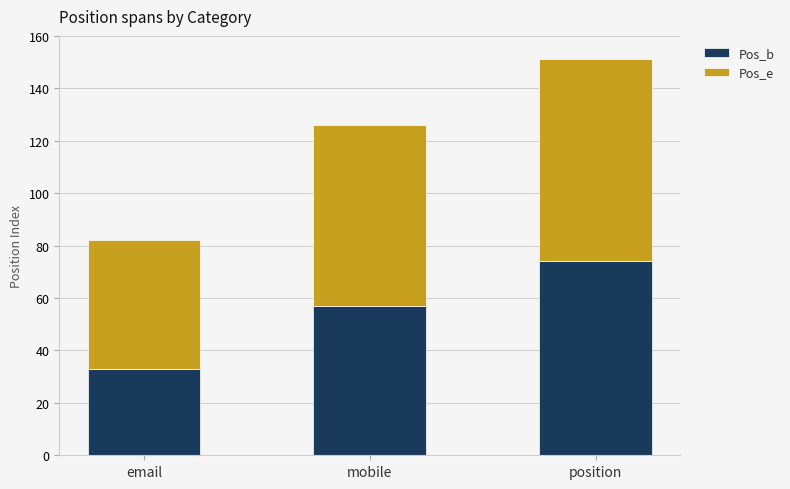

What value does the Pos_b series have at position?

74